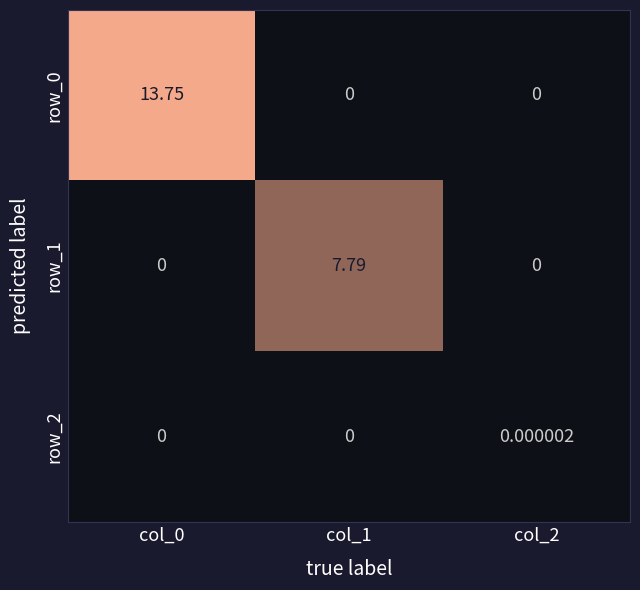

Is the value of row_0 at col_2 greater than the value of row_1 at col_1?

No